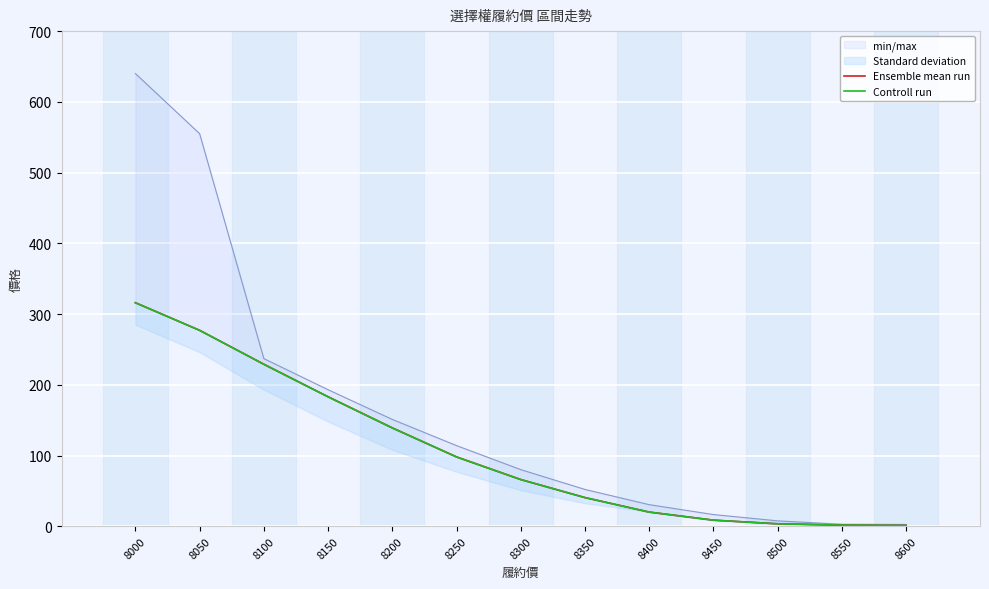

Which series has the widest spread of values?

Ensemble mean run